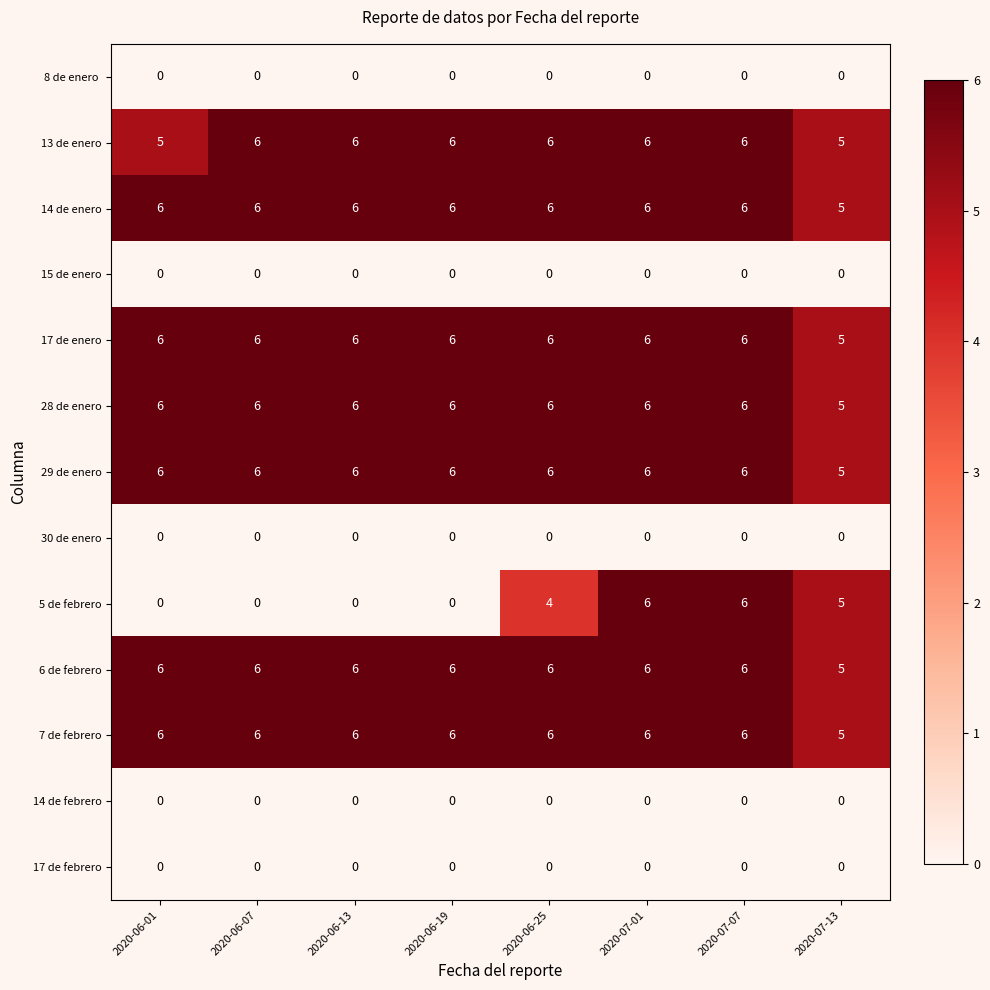

What is the difference between the highest and lowest values at 2020-07-13?

5